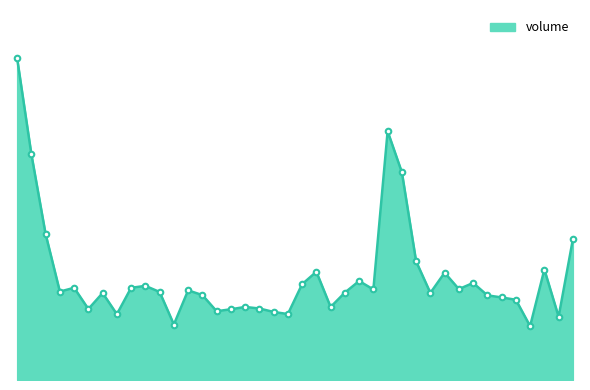

What is the label of the 9th point from the left?

2025-01-14